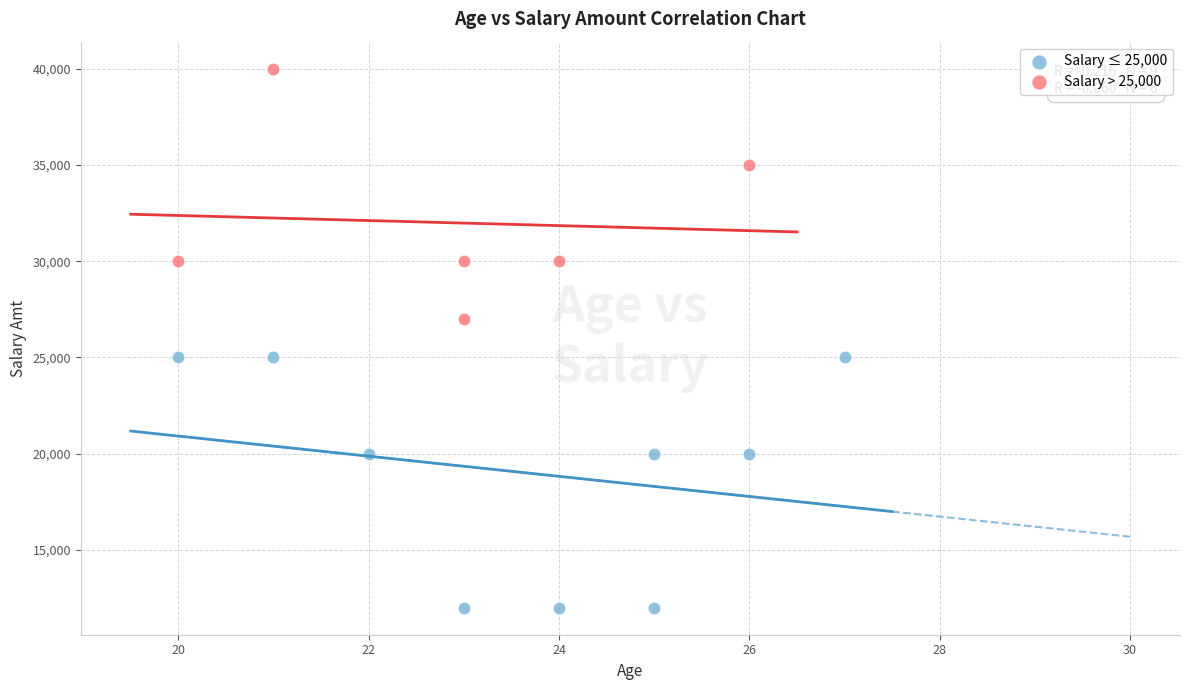

Which series contains the lowest Y value?

Salary ≤ 25,000